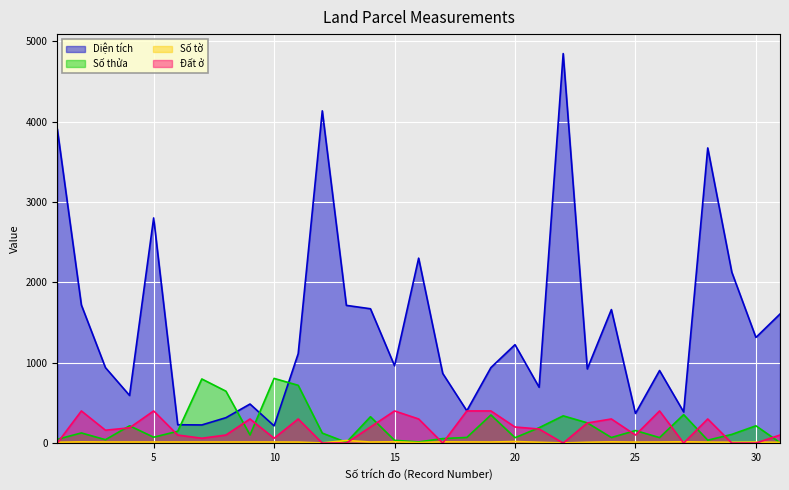

Reading right to left, extract all data points from this chart.

Diện tích: 31=1606.7	30=1315.1	29=2127.0	28=3674.2	27=387.6	26=903.0	25=368.2	24=1661.8	23=923.0	22=4848.9	21=695.2	20=1225.0	19=940.0	18=402.0	17=866.9	16=2302.1	15=961.7	14=1672.1	13=1714.3	12=4136.0	11=1113.0	10=214.1	9=486.0	8=316.0	7=225.6	6=228.0	5=2802.7	4=592.9	3=939.0	2=1719.2	1=3912.0
Số thửa: 31=6.0	30=215.0	29=108.0	28=36.0	27=354.0	26=68.0	25=156.0	24=69.0	23=252.0	22=339.0	21=191.0	20=67.0	19=350.0	18=70.0	17=56.0	16=14.0	15=34.0	14=328.0	13=9.0	12=124.0	11=719.0	10=805.0	9=101.0	8=646.0	7=798.0	6=147.0	5=73.0	4=215.0	3=42.0	2=126.0	1=47.0
Số tờ: 31=9.0	30=12.0	29=10.0	28=12.0	27=16.0	26=13.0	25=12.0	24=15.0	23=10.0	22=2.0	21=10.0	20=19.0	19=13.0	18=14.0	17=15.0	16=6.0	15=16.0	14=13.0	13=32.0	12=2.0	11=12.0	10=13.0	9=13.0	8=13.0	7=13.0	6=13.0	5=13.0	4=13.0	3=13.0	2=15.0	1=10.0
Đất ở: 31=100.0	30=0.0	29=0.0	28=300.0	27=0.0	26=400.0	25=100.0	24=300.0	23=250.0	22=0.0	21=175.0	20=200.0	19=400.0	18=400.0	17=0.0	16=300.0	15=400.0	14=200.0	13=0.0	12=0.0	11=300.0	10=60.0	9=300.0	8=100.0	7=60.0	6=100.0	5=400.0	4=190.0	3=160.0	2=400.0	1=0.0